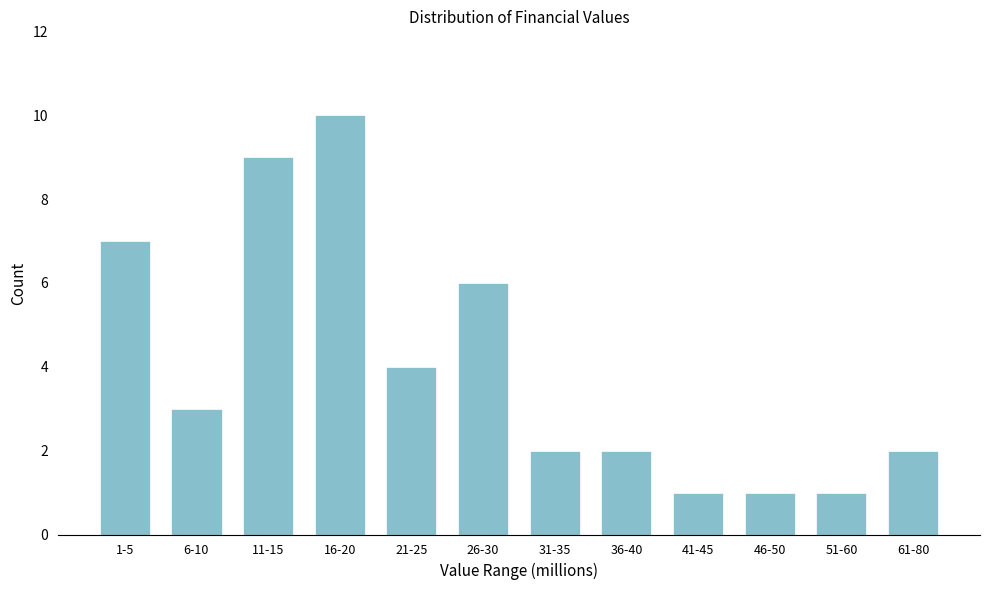

Reading left to right, what are all the values shown in this chart?

1-5=7	6-10=3	11-15=9	16-20=10	21-25=4	26-30=6	31-35=2	36-40=2	41-45=1	46-50=1	51-60=1	61-80=2